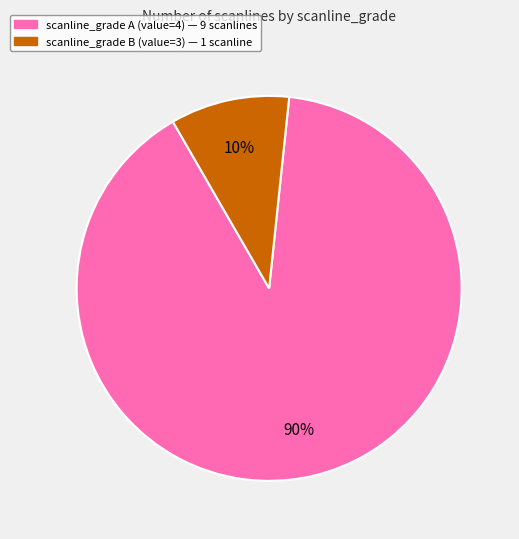

Which slice is the largest?

scanline_grade A (value=4)